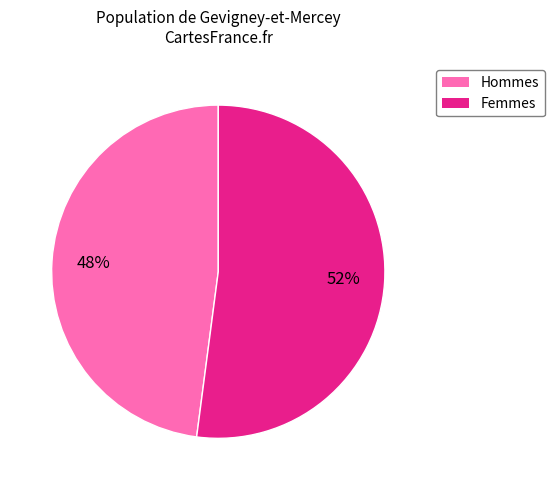

Is there any slice that represents more than half of the pie?

Yes